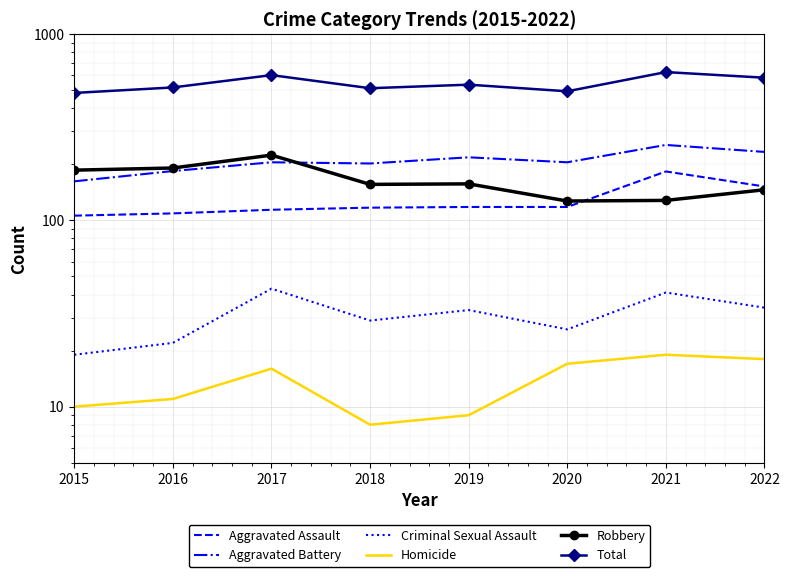

Where is Robbery nearest to the value 175?

2015